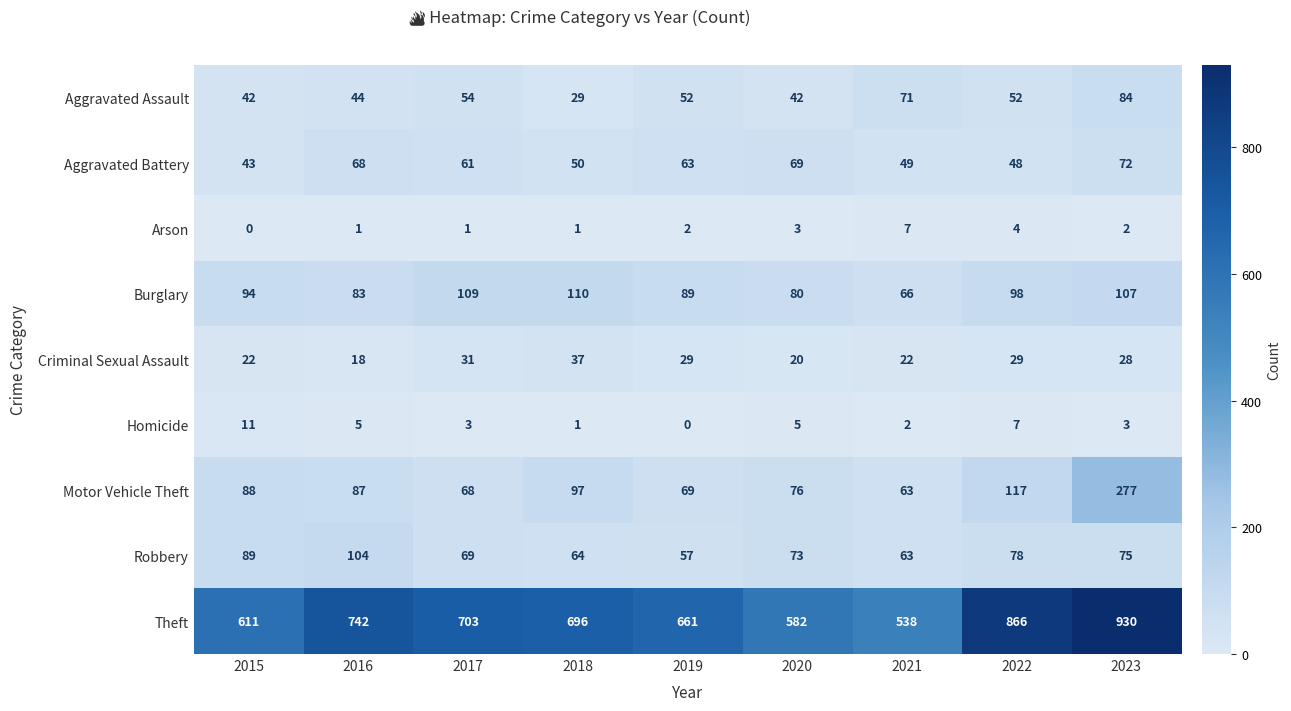

How many series are shown in this chart?

9